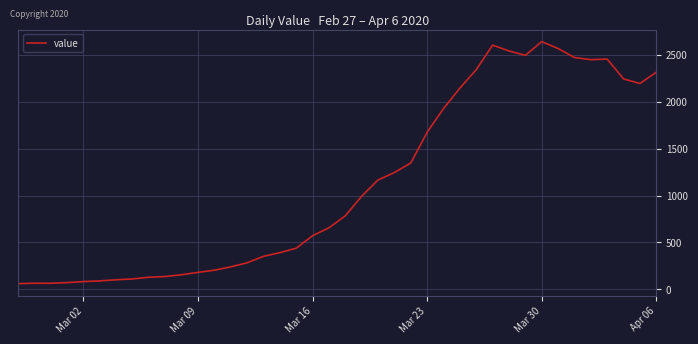

What is the smallest value displayed?

61